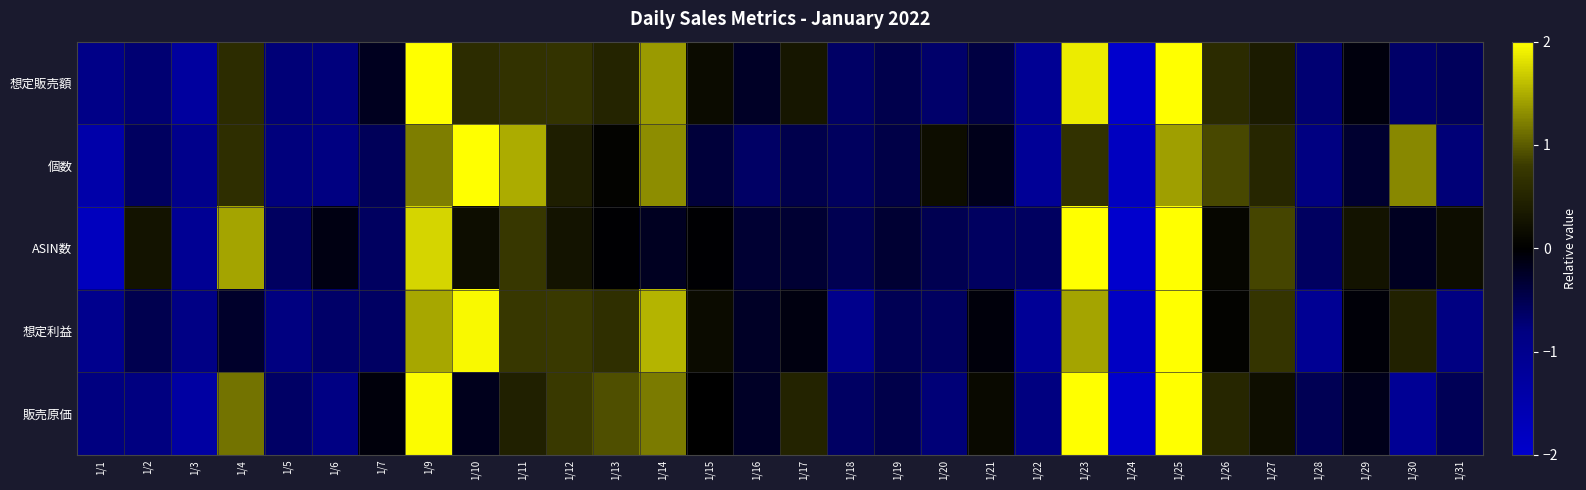

Reading left to right, transcribe all the data shown in this chart.

想定販売額: 1/1=-0.9	1/2=-0.7	1/3=-1.3	1/4=0.6	1/5=-0.7	1/6=-0.8	1/7=-0.2	1/9=2.1	1/10=0.6	1/11=0.7	1/12=0.7	1/13=0.5	1/14=1.4	1/15=0.2	1/16=-0.2	1/17=0.3	1/18=-0.6	1/19=-0.5	1/20=-0.7	1/21=-0.4	1/22=-1.1	1/23=1.9	1/24=-2.1	1/25=2.3	1/26=0.6	1/27=0.4	1/28=-0.7	1/29=-0.1	1/30=-0.7	1/31=-0.6
個数: 1/1=-1.5	1/2=-0.6	1/3=-1.0	1/4=0.6	1/5=-0.8	1/6=-0.8	1/7=-0.6	1/9=1.2	1/10=2.6	1/11=1.5	1/12=0.4	1/13=0.0	1/14=1.3	1/15=-0.4	1/16=-0.6	1/17=-0.5	1/18=-0.6	1/19=-0.5	1/20=0.2	1/21=-0.2	1/22=-1.1	1/23=0.7	1/24=-1.8	1/25=1.4	1/26=0.9	1/27=0.5	1/28=-0.8	1/29=-0.3	1/30=1.3	1/31=-0.7
ASIN数: 1/1=-1.8	1/2=0.3	1/3=-1.1	1/4=1.4	1/5=-0.6	1/6=-0.1	1/7=-0.6	1/9=1.7	1/10=0.2	1/11=0.8	1/12=0.3	1/13=-0.0	1/14=-0.2	1/15=-0.0	1/16=-0.3	1/17=-0.3	1/18=-0.5	1/19=-0.3	1/20=-0.5	1/21=-0.6	1/22=-0.6	1/23=2.0	1/24=-2.3	1/25=2.6	1/26=0.1	1/27=0.9	1/28=-0.6	1/29=0.3	1/30=-0.2	1/31=0.2
想定利益: 1/1=-1.0	1/2=-0.5	1/3=-0.9	1/4=-0.3	1/5=-0.8	1/6=-0.6	1/7=-0.6	1/9=1.5	1/10=2.0	1/11=0.8	1/12=0.8	1/13=0.6	1/14=1.5	1/15=0.2	1/16=-0.2	1/17=-0.1	1/18=-1.0	1/19=-0.5	1/20=-0.6	1/21=-0.1	1/22=-1.1	1/23=1.4	1/24=-1.9	1/25=2.3	1/26=0.1	1/27=0.7	1/28=-1.1	1/29=-0.1	1/30=0.5	1/31=-0.8
販売原価: 1/1=-0.8	1/2=-0.8	1/3=-1.3	1/4=1.1	1/5=-0.6	1/6=-0.9	1/7=-0.1	1/9=2.0	1/10=-0.2	1/11=0.4	1/12=0.8	1/13=0.9	1/14=1.2	1/15=0.0	1/16=-0.2	1/17=0.5	1/18=-0.6	1/19=-0.5	1/20=-0.7	1/21=0.1	1/22=-0.8	1/23=2.0	1/24=-2.1	1/25=2.2	1/26=0.5	1/27=0.2	1/28=-0.5	1/29=-0.2	1/30=-1.1	1/31=-0.5